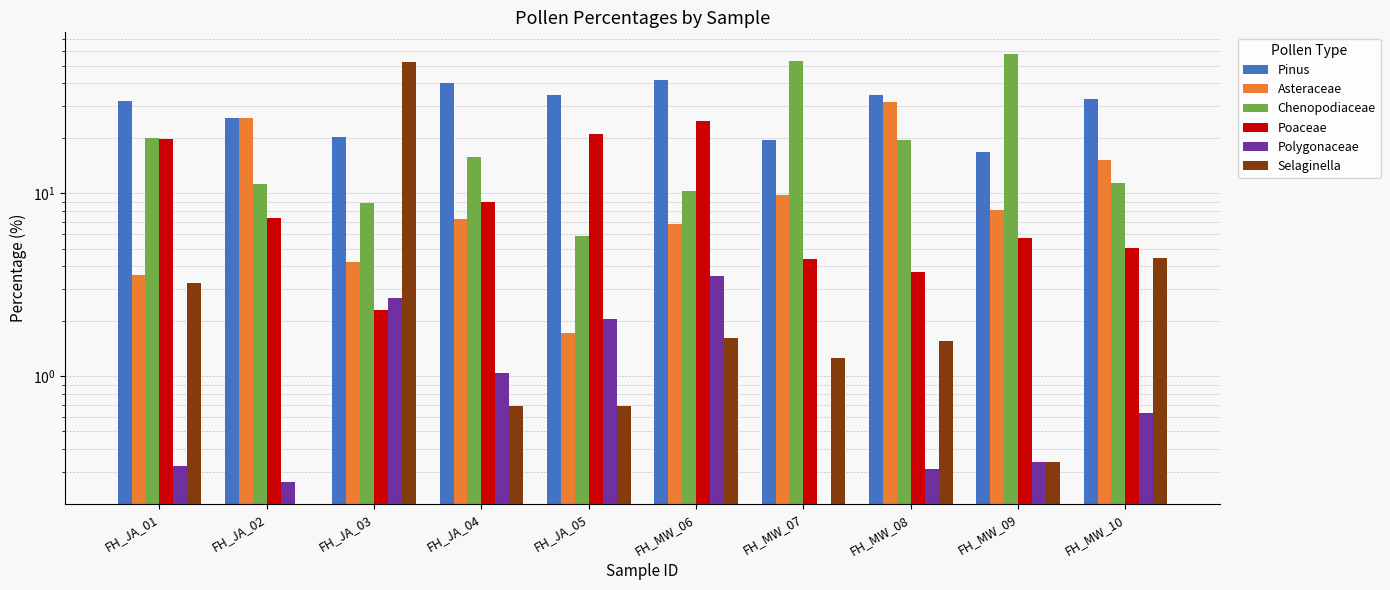

What is the average value of the Selaginella series?

6.6